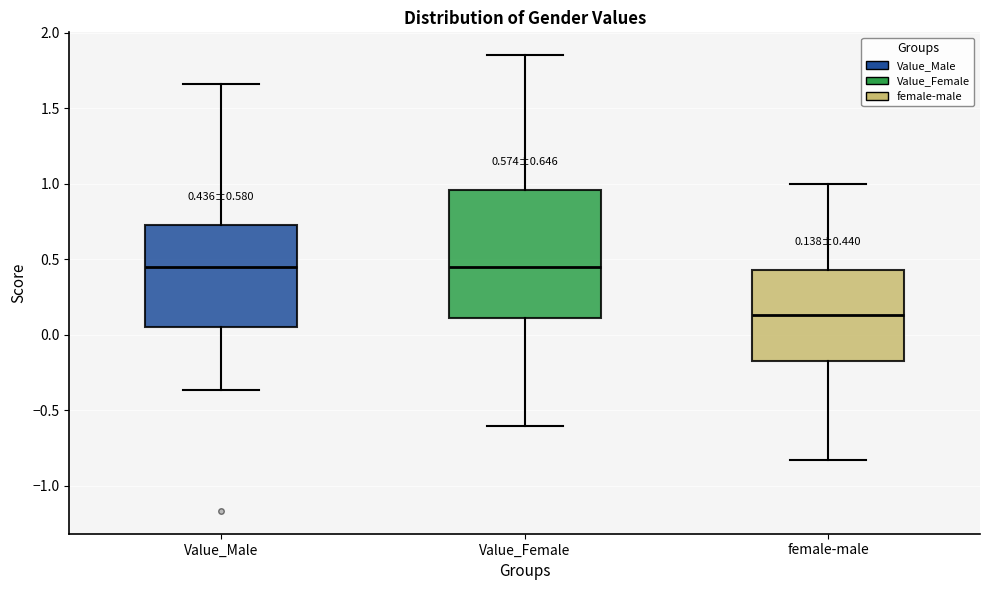

Comparing the boxes themselves (not the whiskers), which one is the tallest?

Value_Female